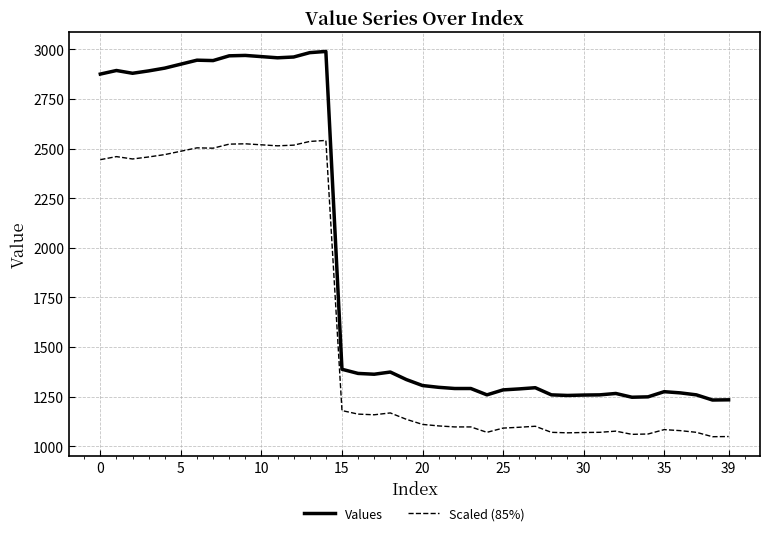

True or false: Values and Scaled (85%) intersect in this chart.

False